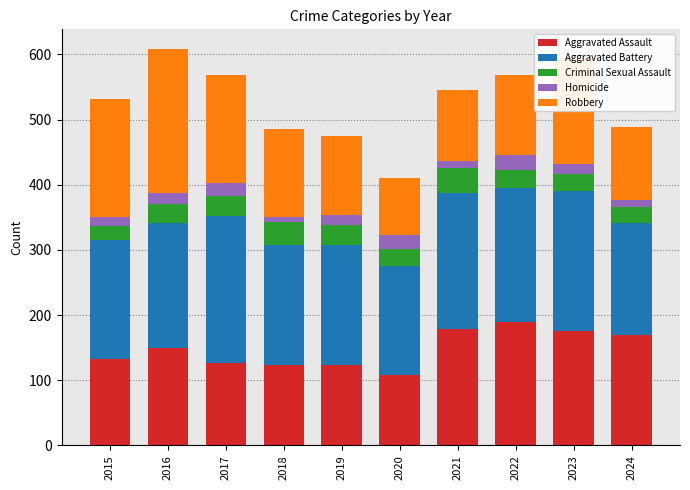

What is the highest value of the Aggravated Assault series?

190